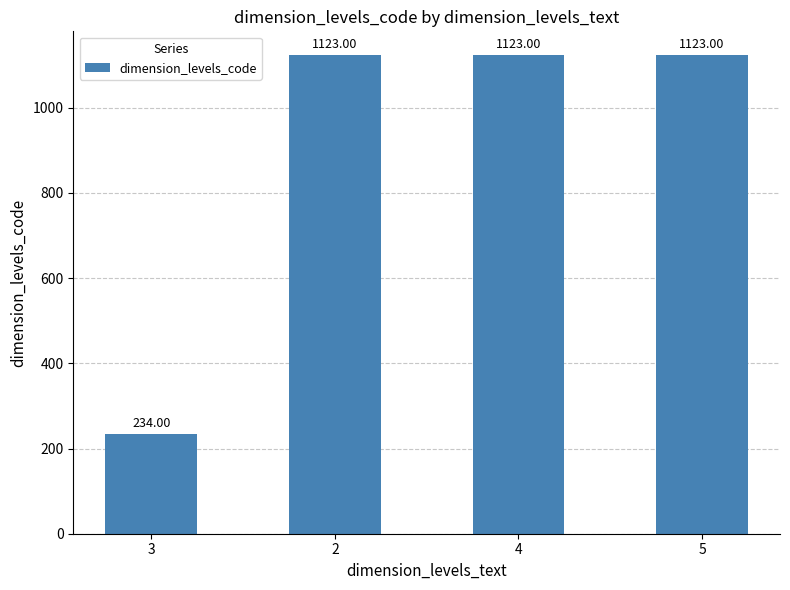

What is the ratio of the value at 4 to the value at 2?

1.0